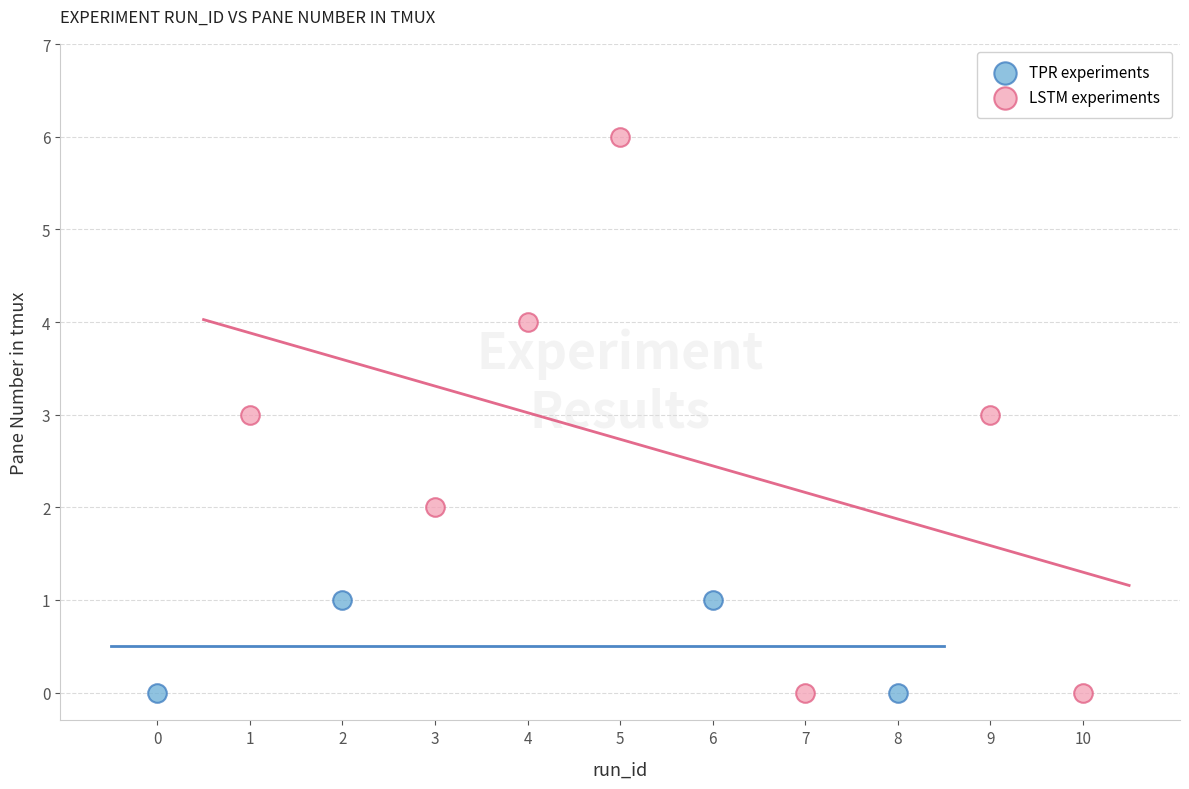

Which series contains the highest Y value?

LSTM experiments